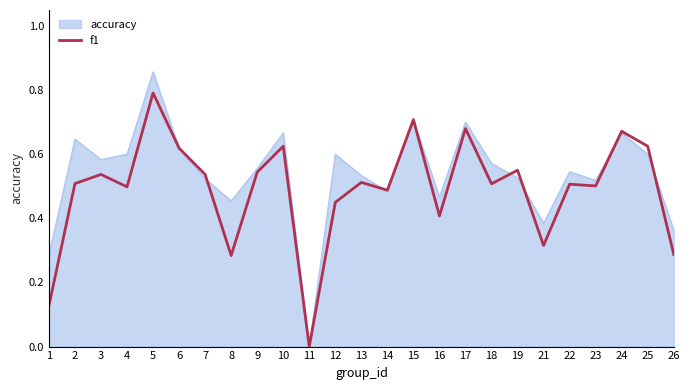

Which category has the highest value across all series?

5